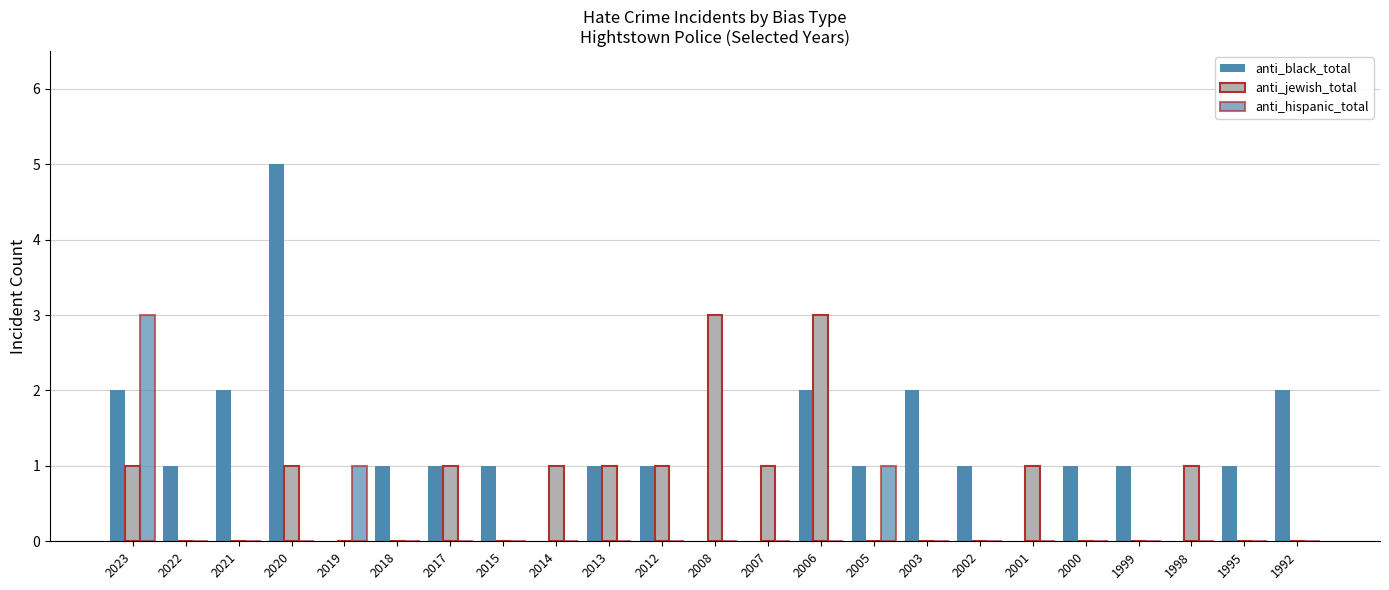

Which series changed the most between 2014 and 2013?

anti_black_total